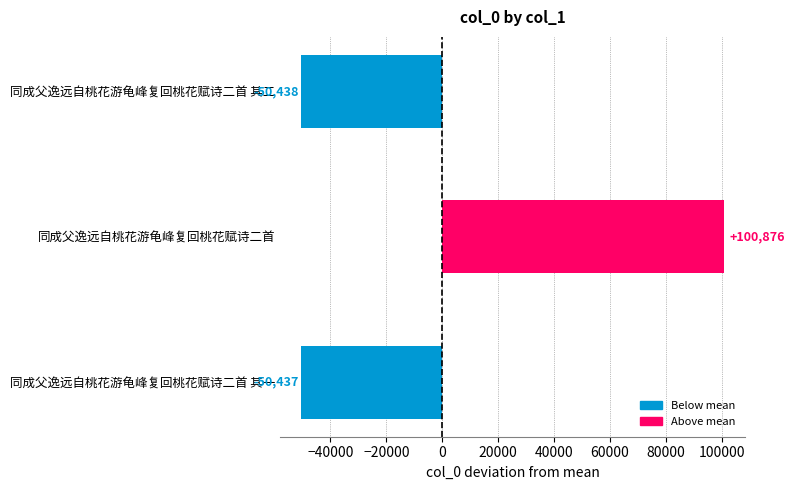

True or false: the data shows -50438.3 at 同成父逸远自桃花游龟峰复回桃花赋诗二首 其二.

True